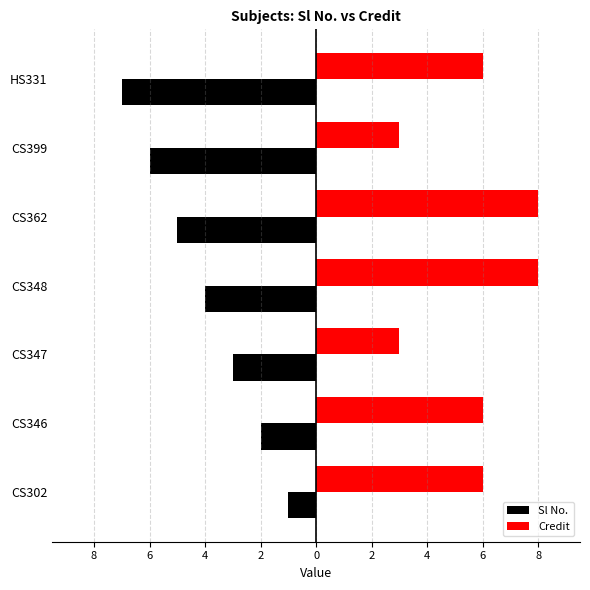

What are all the series names shown in the legend?

Sl No., Credit